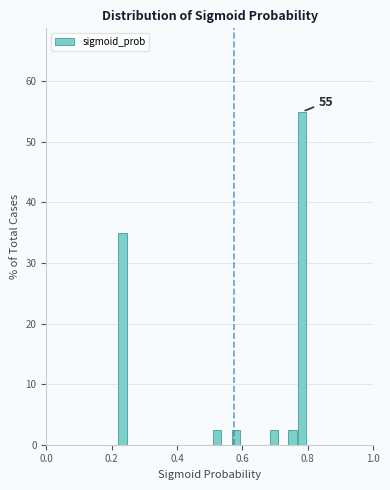

Read against the x-axis, roughly where is the centre of the tallest bar?

0.78